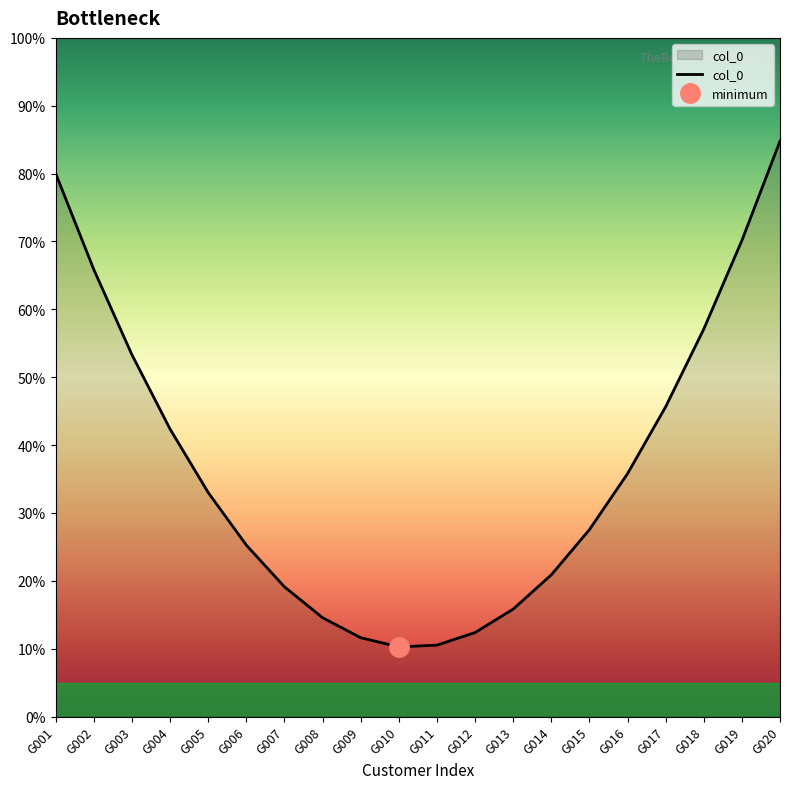

Rank the categories by value from lowest to highest.

G010, G011, G009, G012, G008, G013, G007, G014, G006, G015, G005, G016, G004, G017, G003, G018, G002, G019, G001, G020